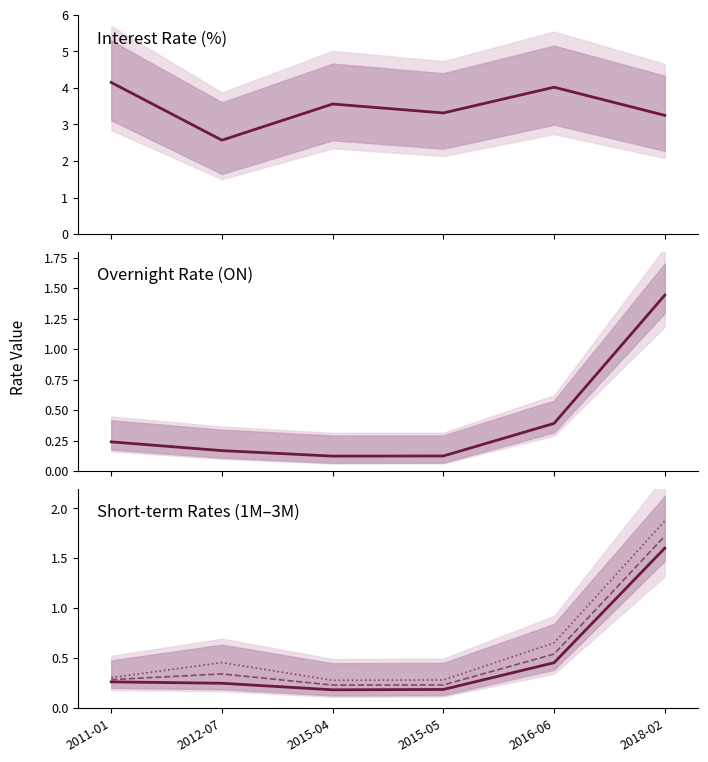

Which has a higher value, 2011-01 or 2015-05?

2011-01